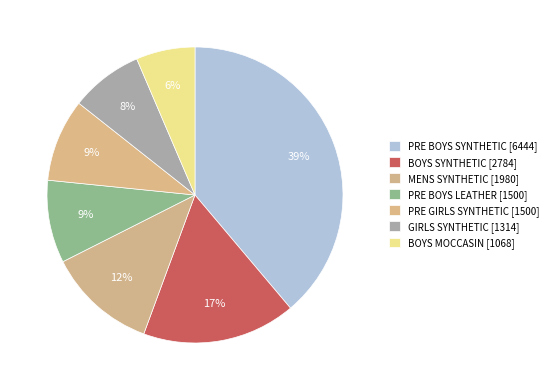

Rank the categories by value from highest to lowest.

PRE BOYS SYNTHETIC, BOYS SYNTHETIC, MENS SYNTHETIC, PRE BOYS LEATHER, PRE GIRLS SYNTHETIC, GIRLS SYNTHETIC, BOYS MOCCASIN